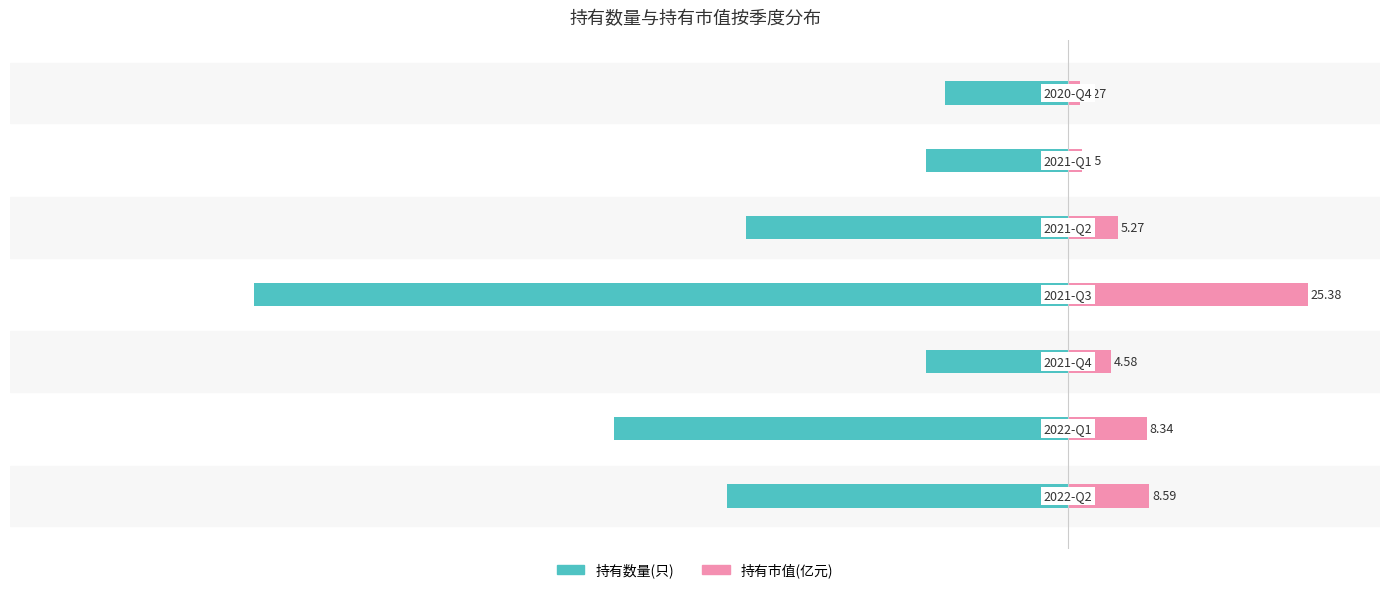

Which series has the widest spread of values?

持有数量(只)